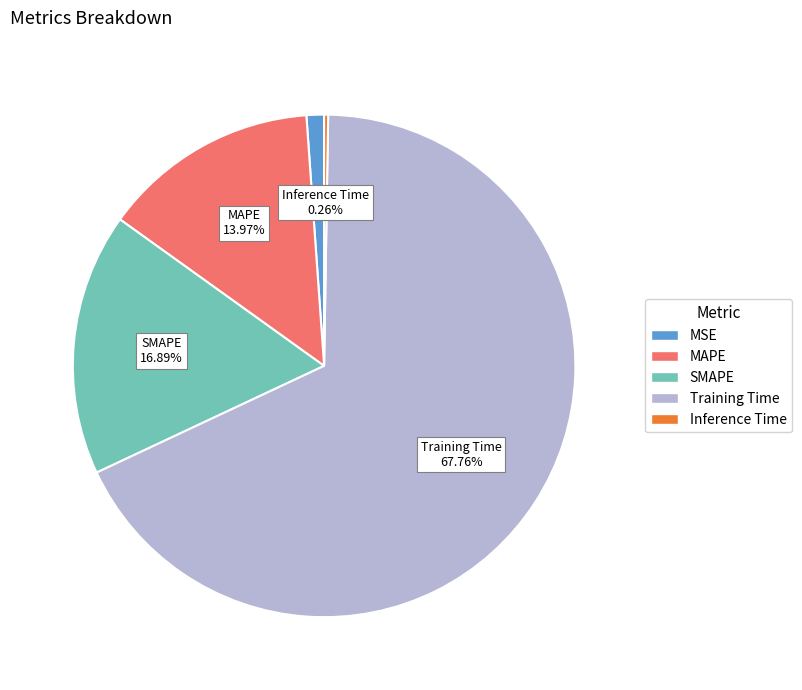

Combined, what portion of the pie is MAPE and Training Time?

81.7%